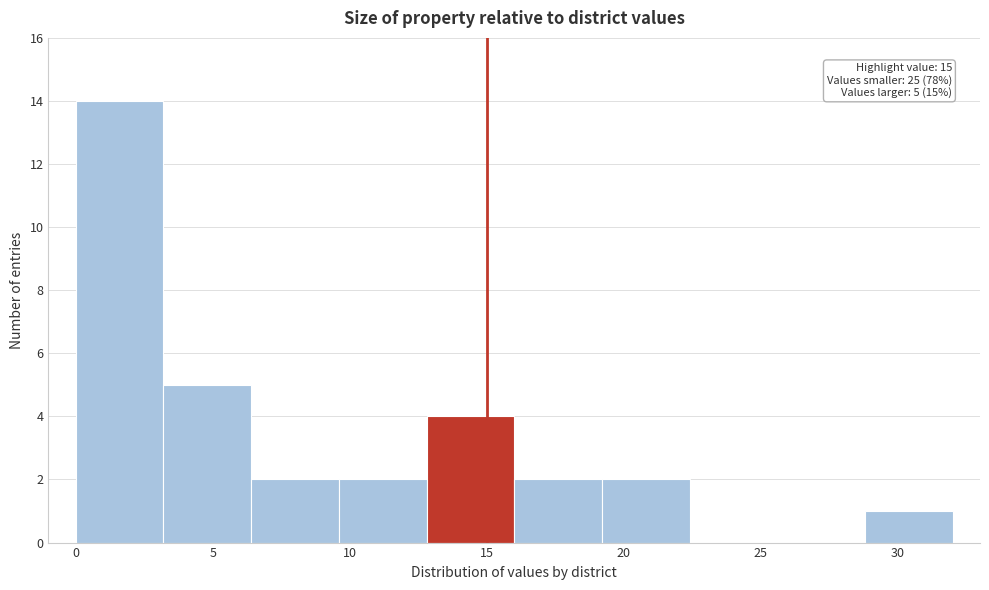

Which range on the x-axis has the tallest bar?

0.0 to 3.2